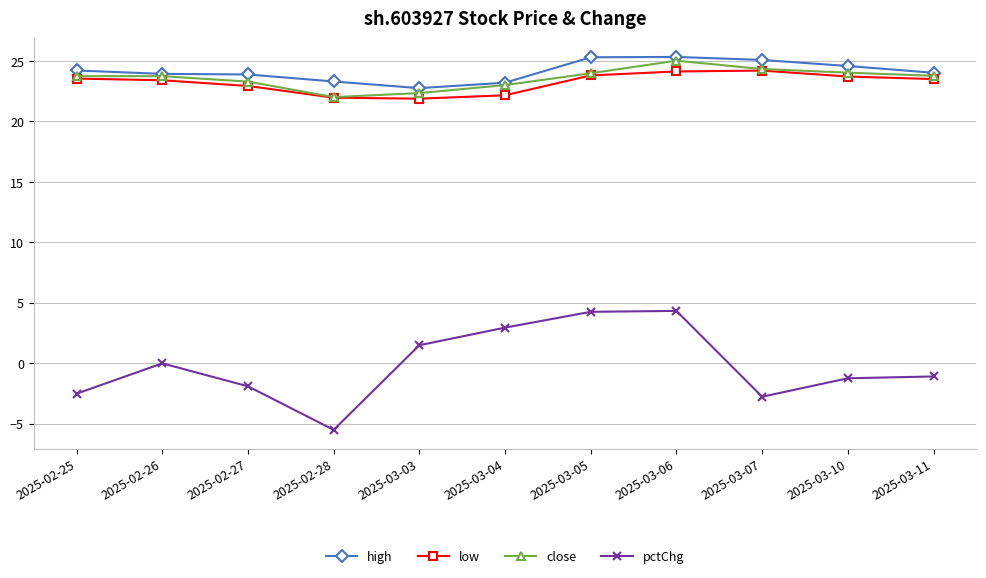

True or false: pctChg and high cross at least once.

False